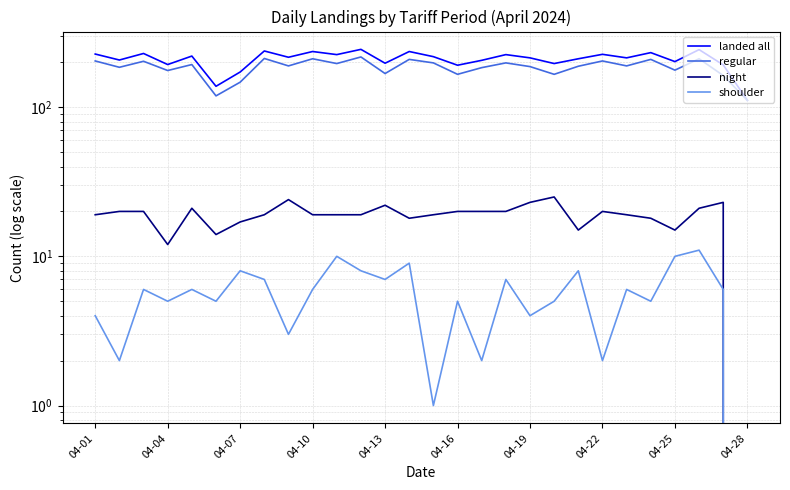

True or false: regular has a value of 313 at 04-13.

False